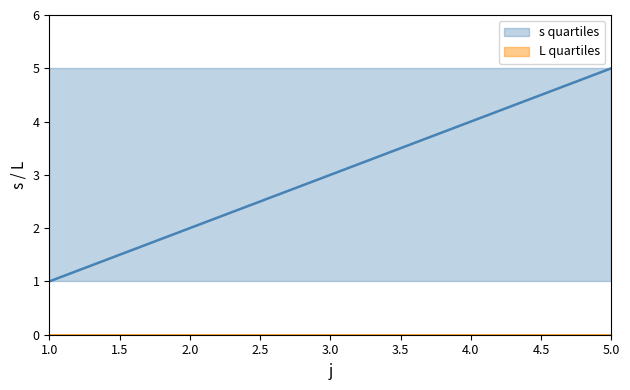

Is it true that s quartiles equals 2 at 2.0?

True